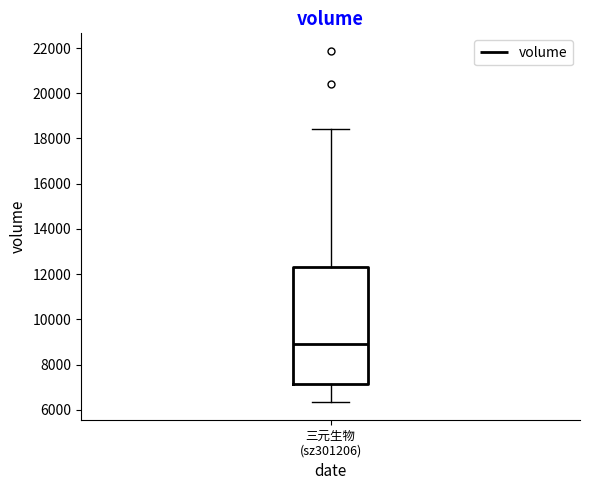

Transcribe this box plot: give where the median line is, the range the box spans, and where the two whiskers end, as read against the y-axis. The values are not printed on the chart, so give them approximately, as read against the axis.

median 9000, box 7200 to 12400, whiskers 6400 to 18400